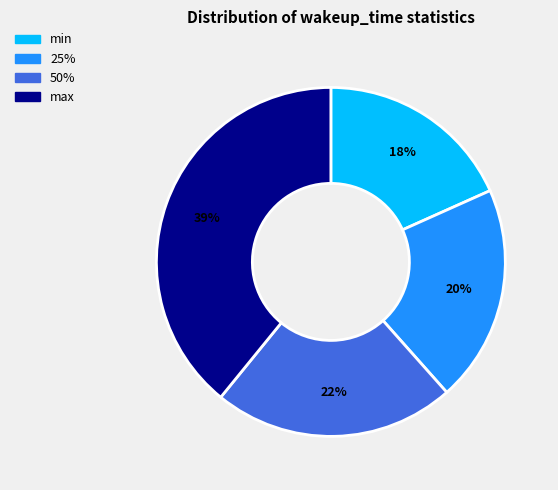

Which slice is the largest?

max